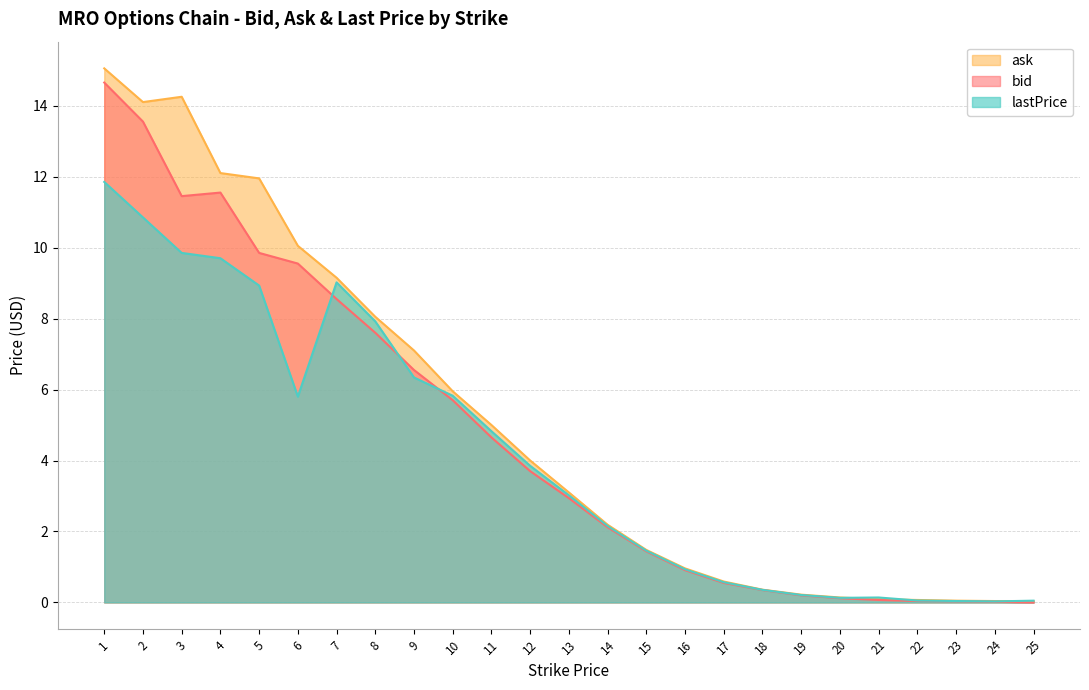

Which series has the widest spread of values?

ask